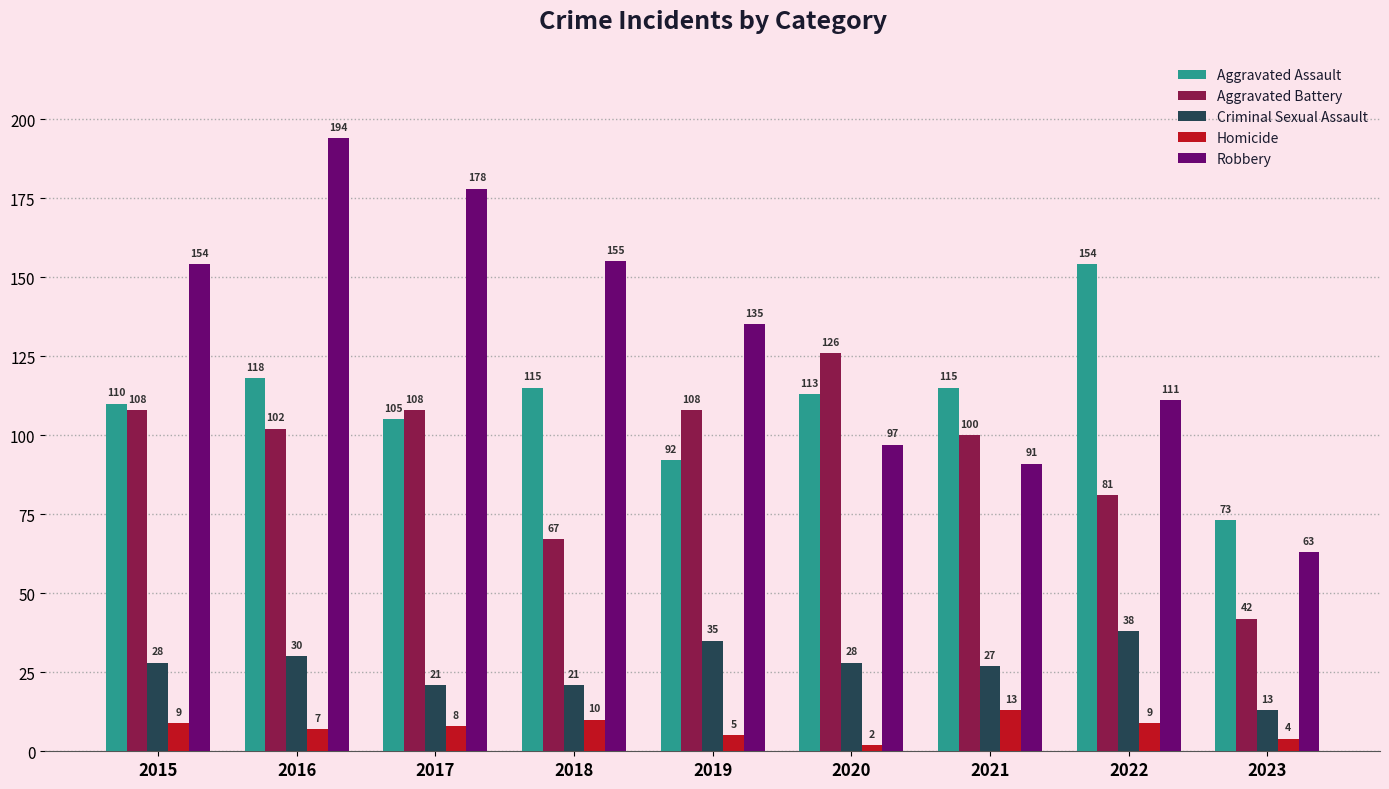

Between 2016 and 2017, which series saw the biggest shift?

Robbery